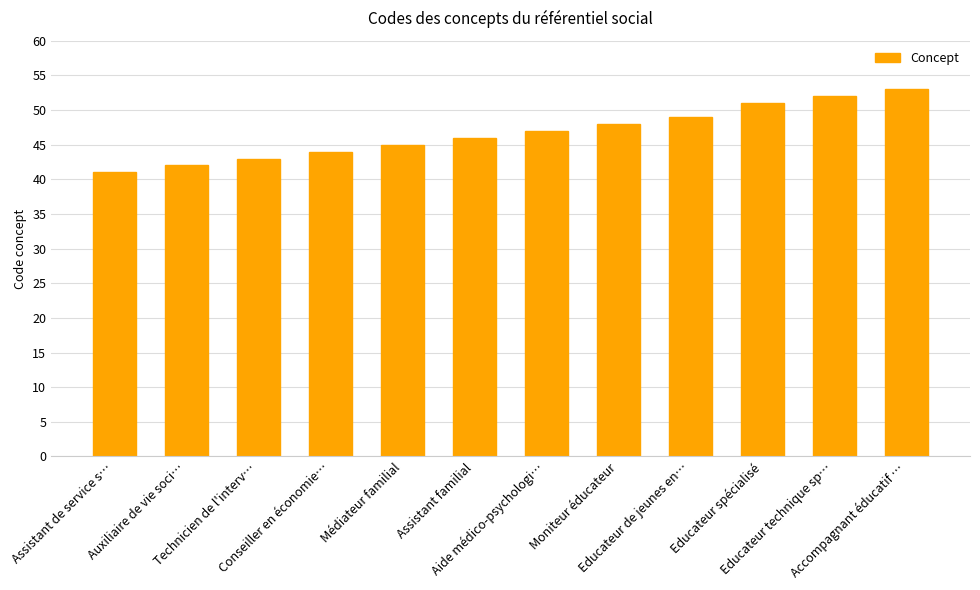

What is the maximum value shown in the chart?

53